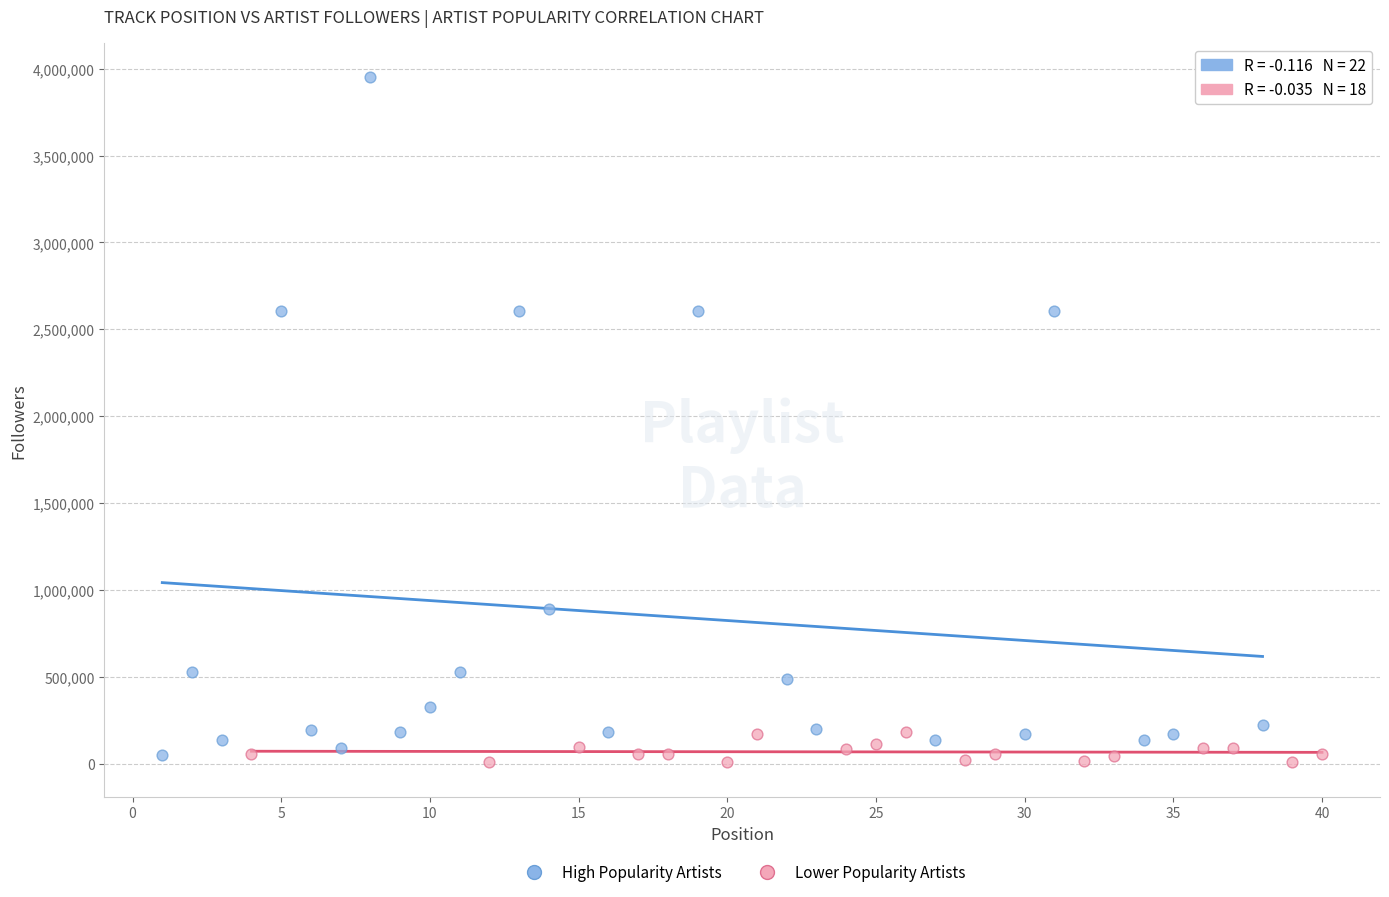

Which series reaches the maximum Y coordinate?

High Popularity Artists